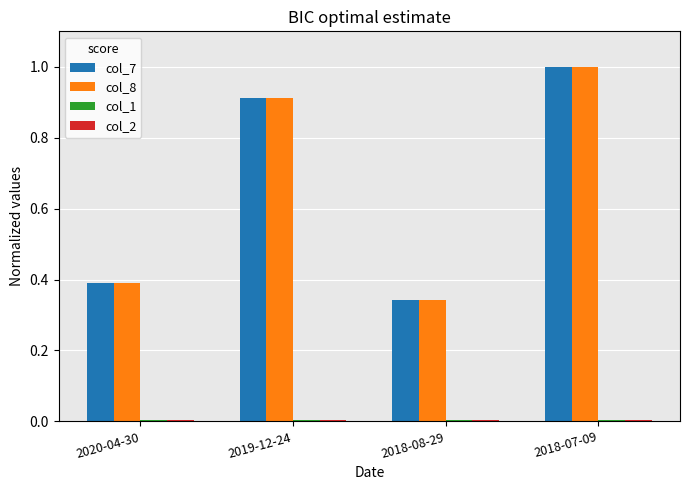

What is the difference between the col_7 values at 2019-12-24 and 2018-08-29?

0.6